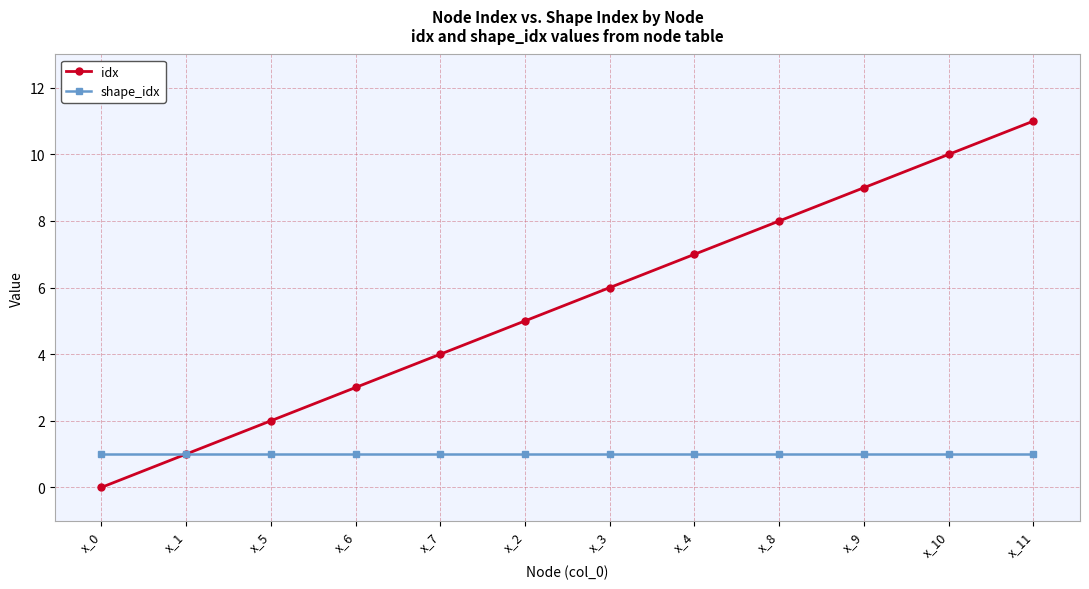

What is the label of the 4th point from the right?

x_8